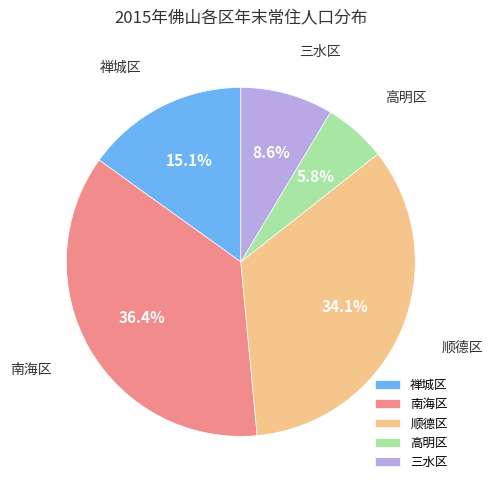

The 南海区 slice represents 36% of the pie. True or false?

True